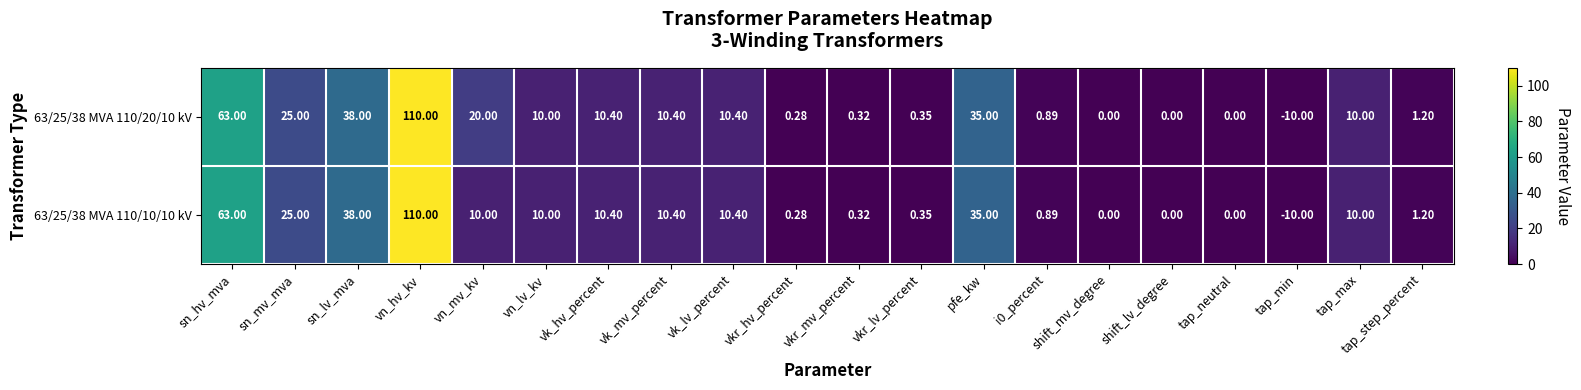

At which label does 63/25/38 MVA 110/10/10 kV first exceed 10?

sn_hv_mva